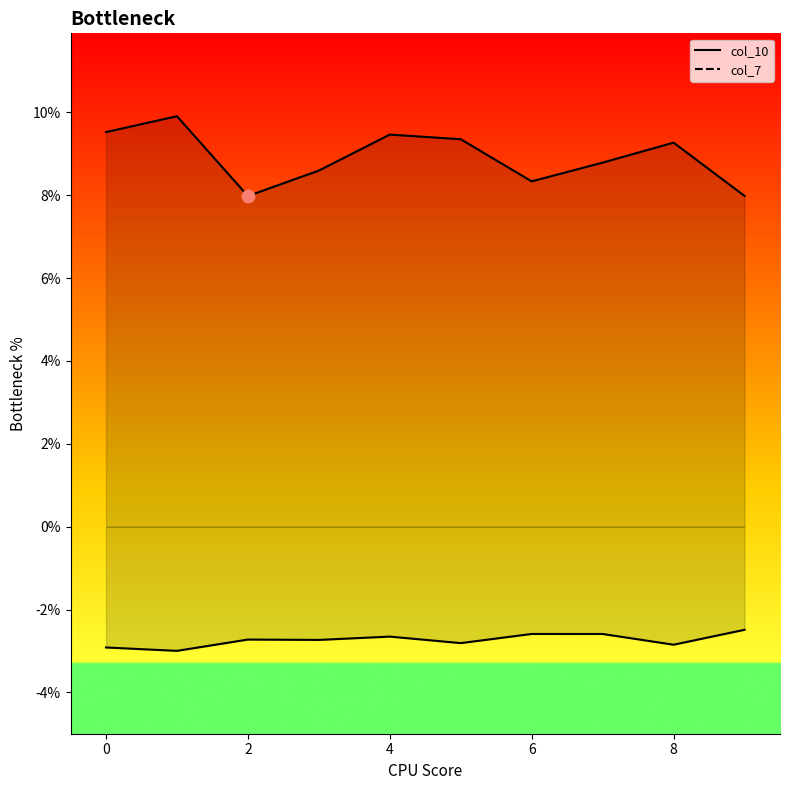

At how many categories does at least one series exceed 0?

10